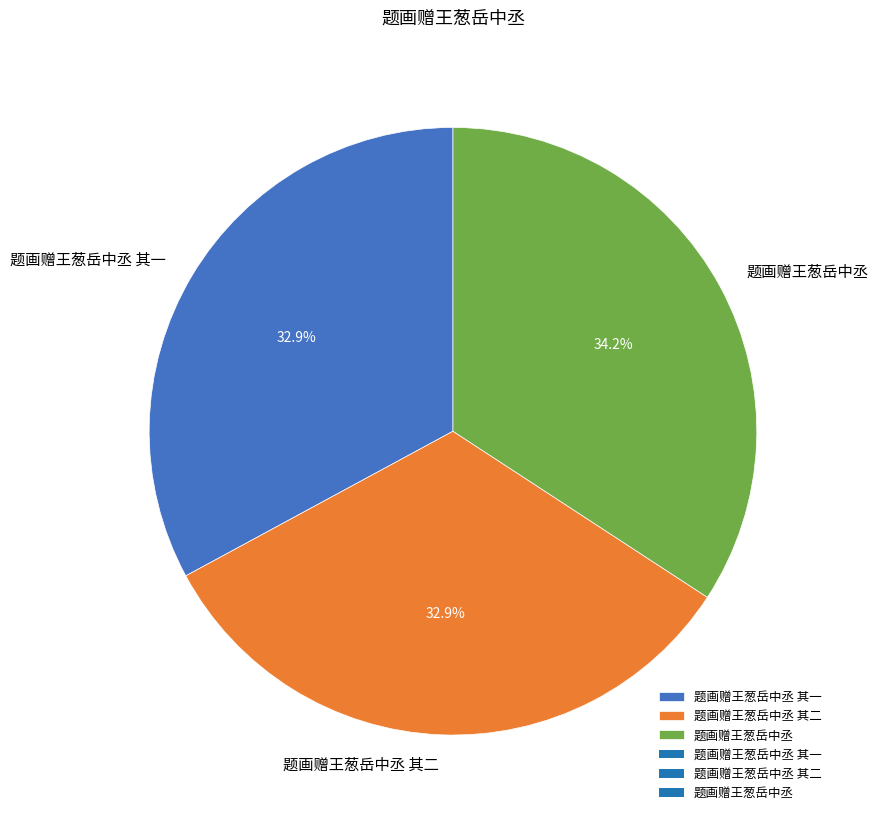

To the nearest percent, what is the difference between the largest and smallest slice percentages?

1%